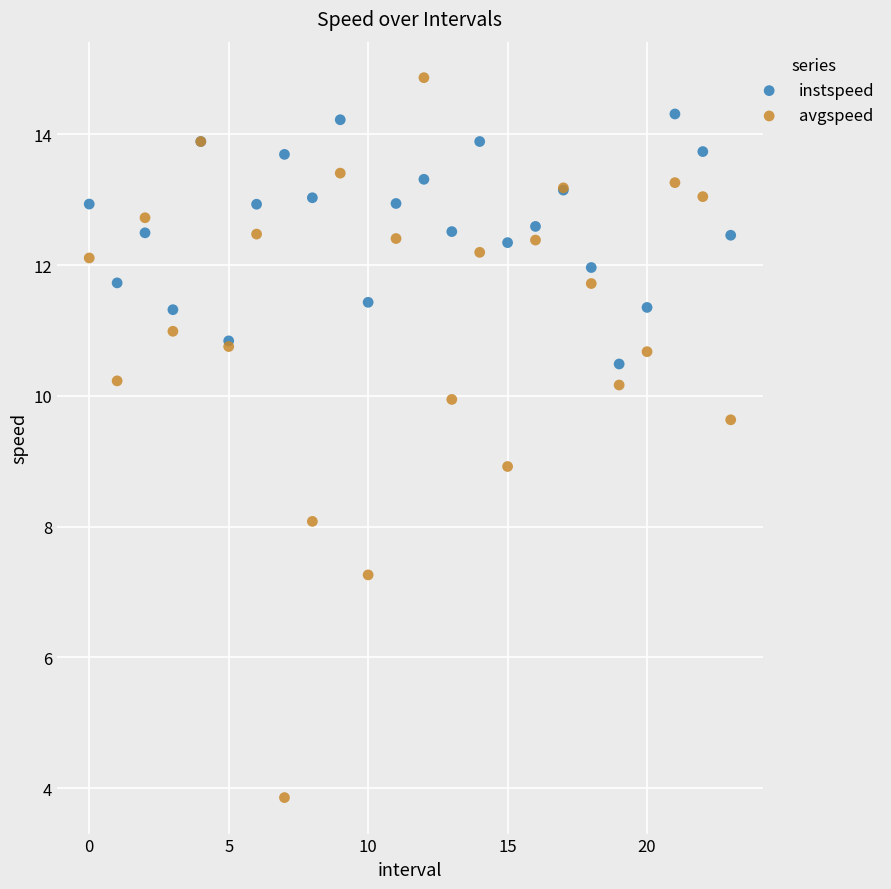

What are all the series names shown in the legend?

instspeed, avgspeed